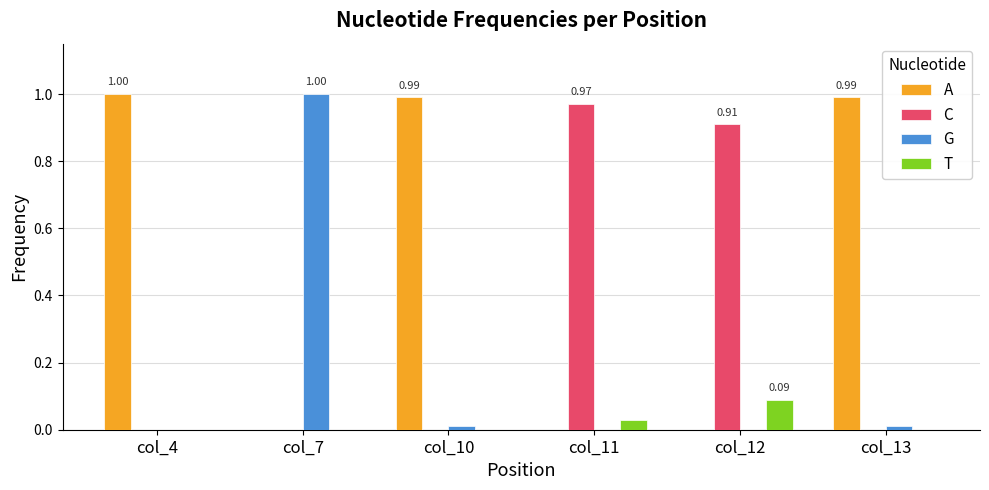

The C series shows 0.0 at col_4. True or false?

True